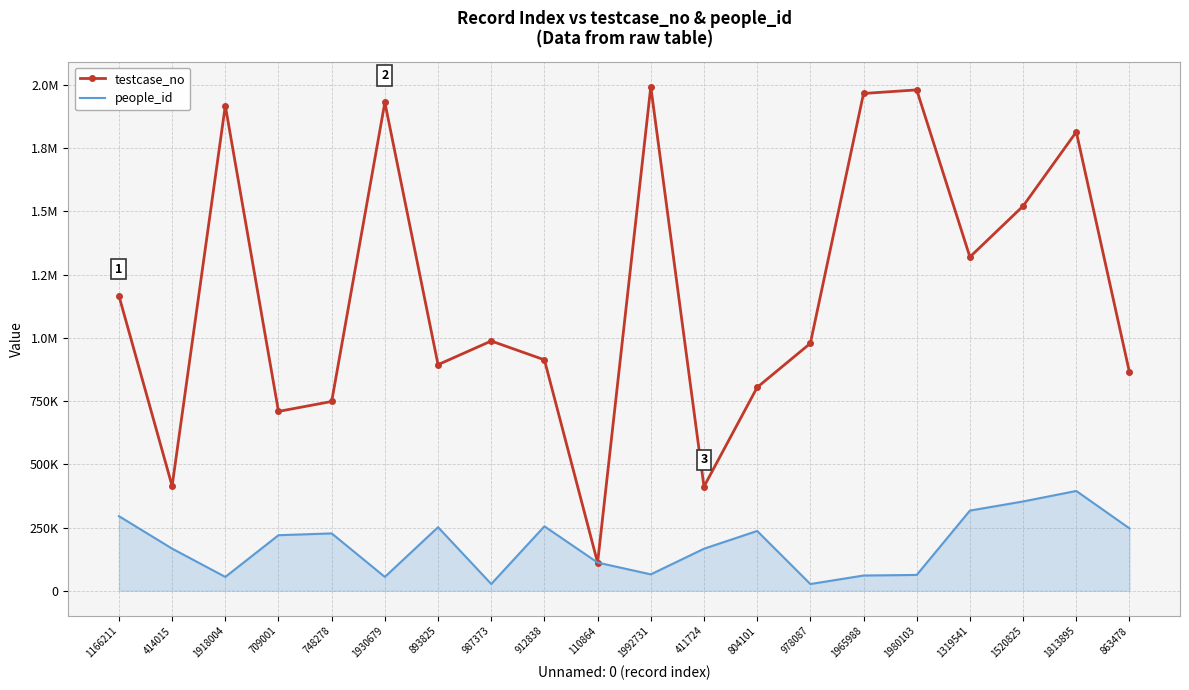

Where do testcase_no and people_id first cross each other?

912838 and 110864